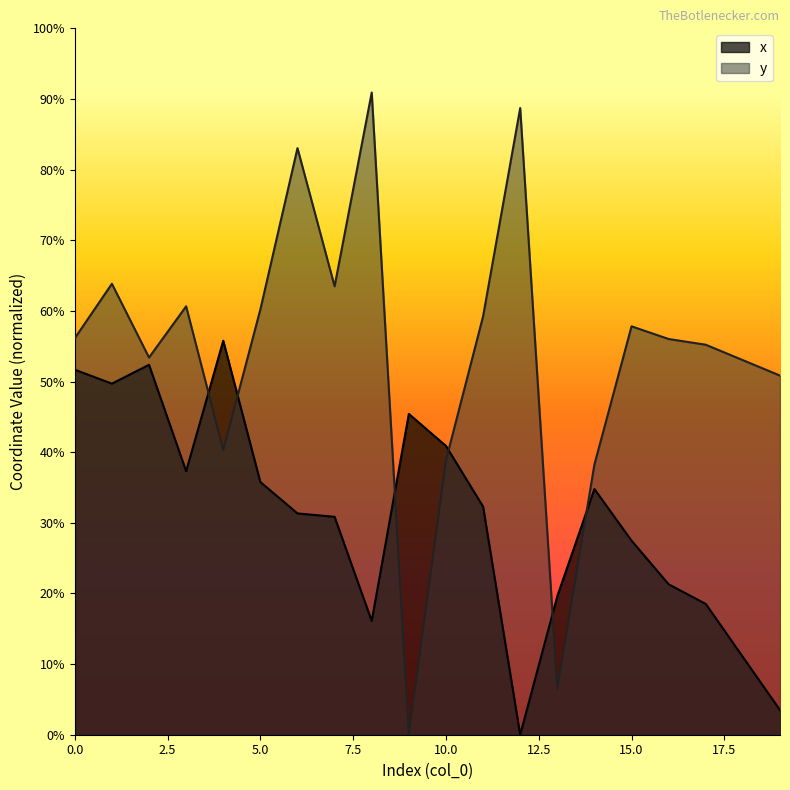

Between 16 and 1, which is larger?

1